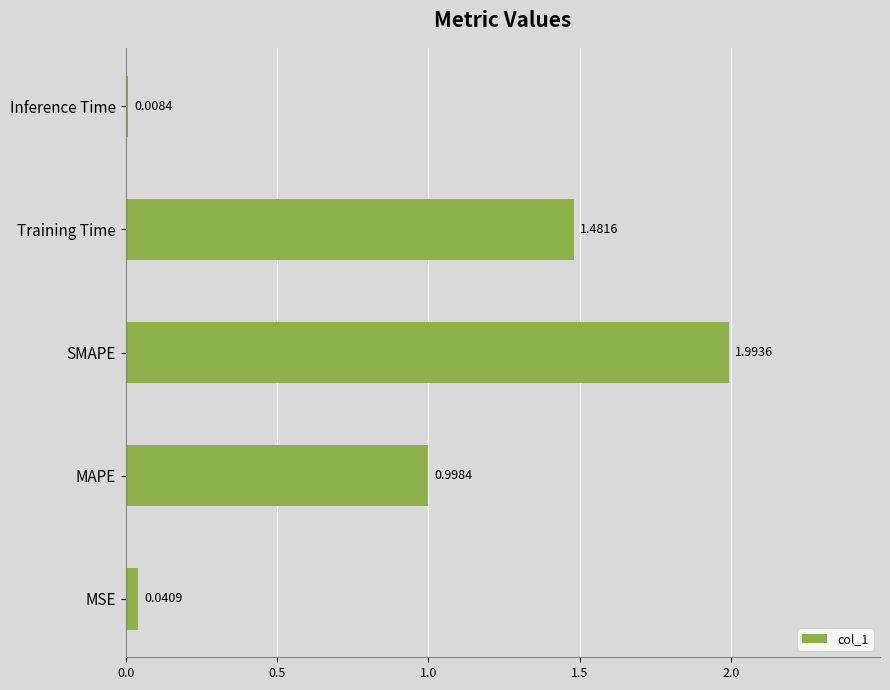

What is the greatest value displayed?

2.0